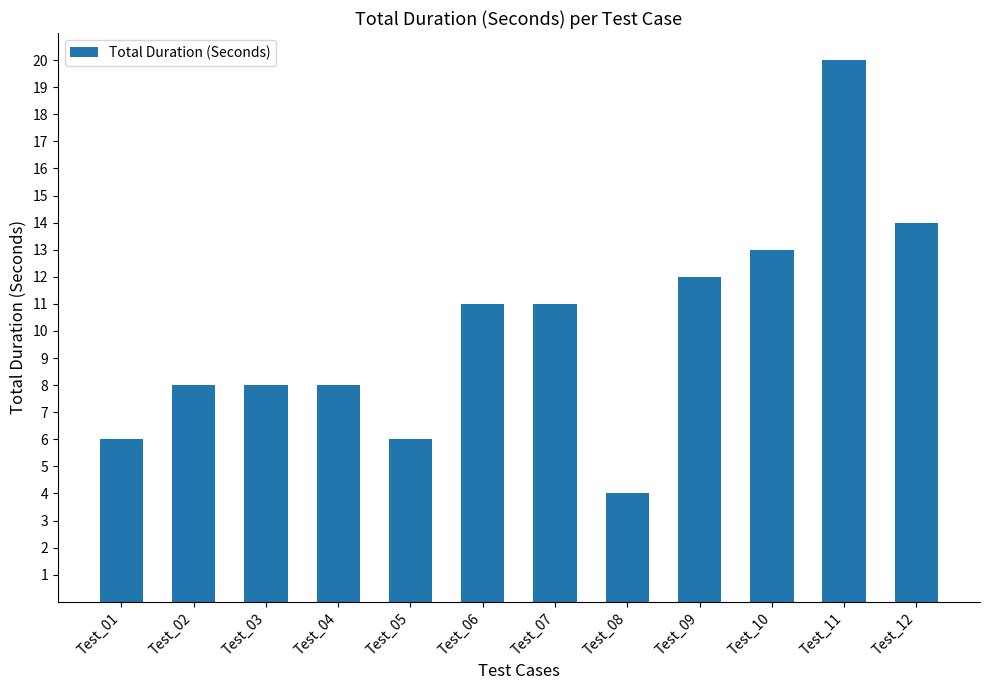

True or false: the data shows 20 at Test_11.

True